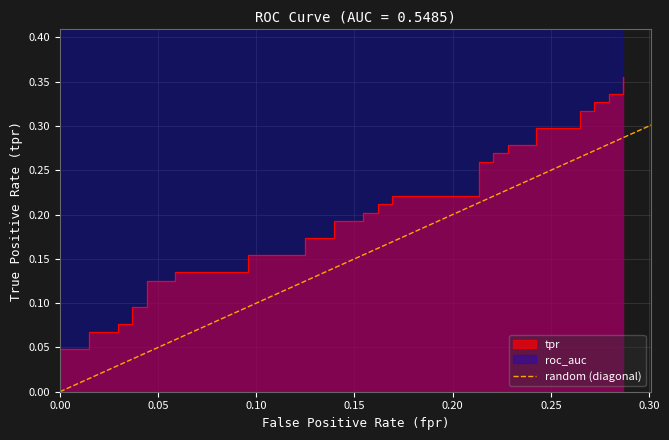

Which has a higher value, 0.05 or 0.00?

0.05